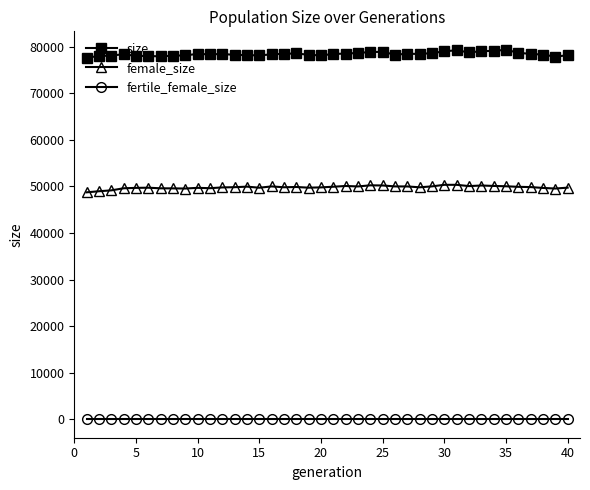

True or false: female_size and size intersect in this chart.

False